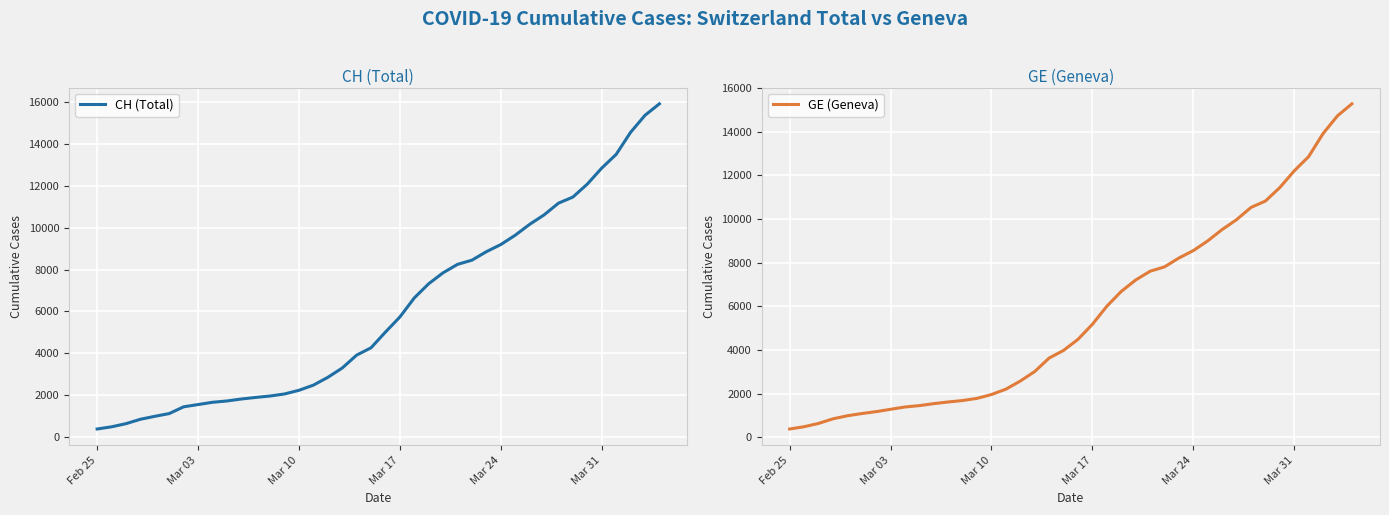

What is the highest value of the GE (Geneva) series?

15284